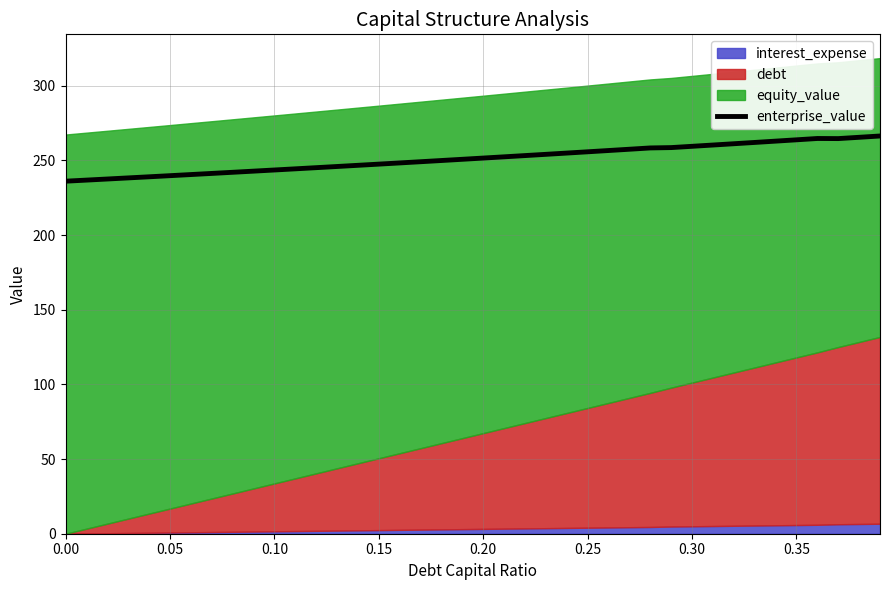

The value of enterprise_value at 0.00 is 307.1. True or false?

False